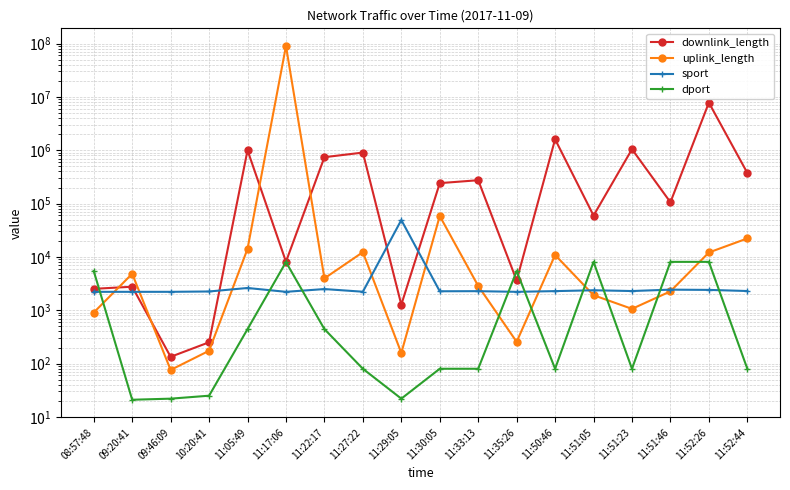

Is the value of downlink_length at 11:50:46 greater than the value of uplink_length at 11:22:17?

Yes